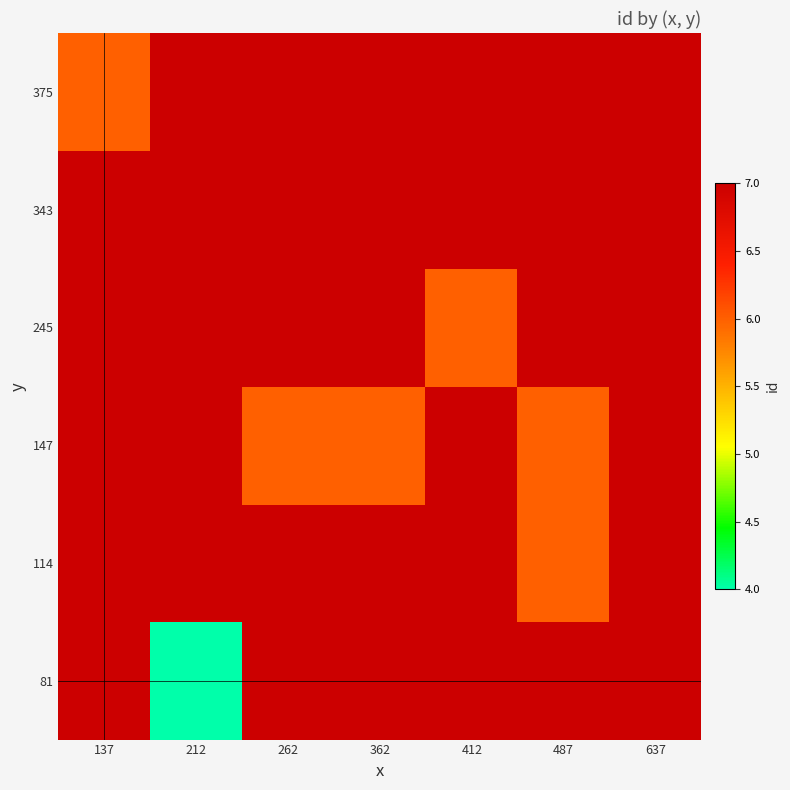

At which category does the chart reach its peak across all series?

637